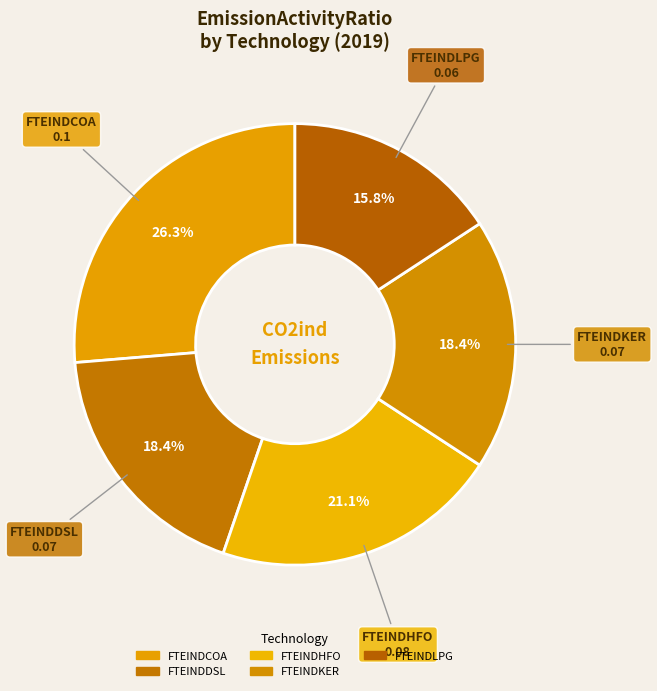

Is it true that FTEINDCOA is 40% of the pie?

False